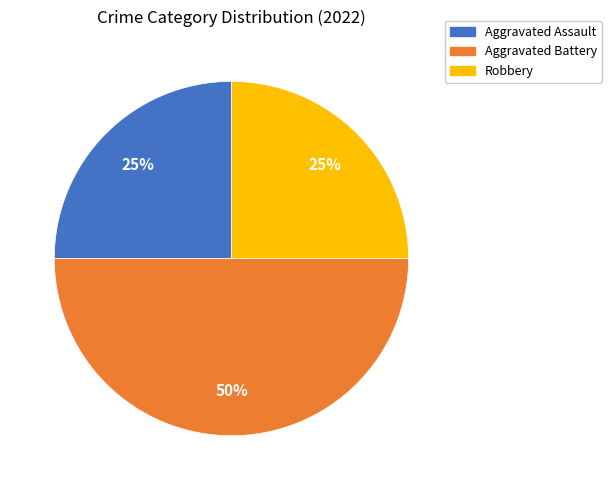

What percentage is the Robbery slice, to the nearest percent?

25%